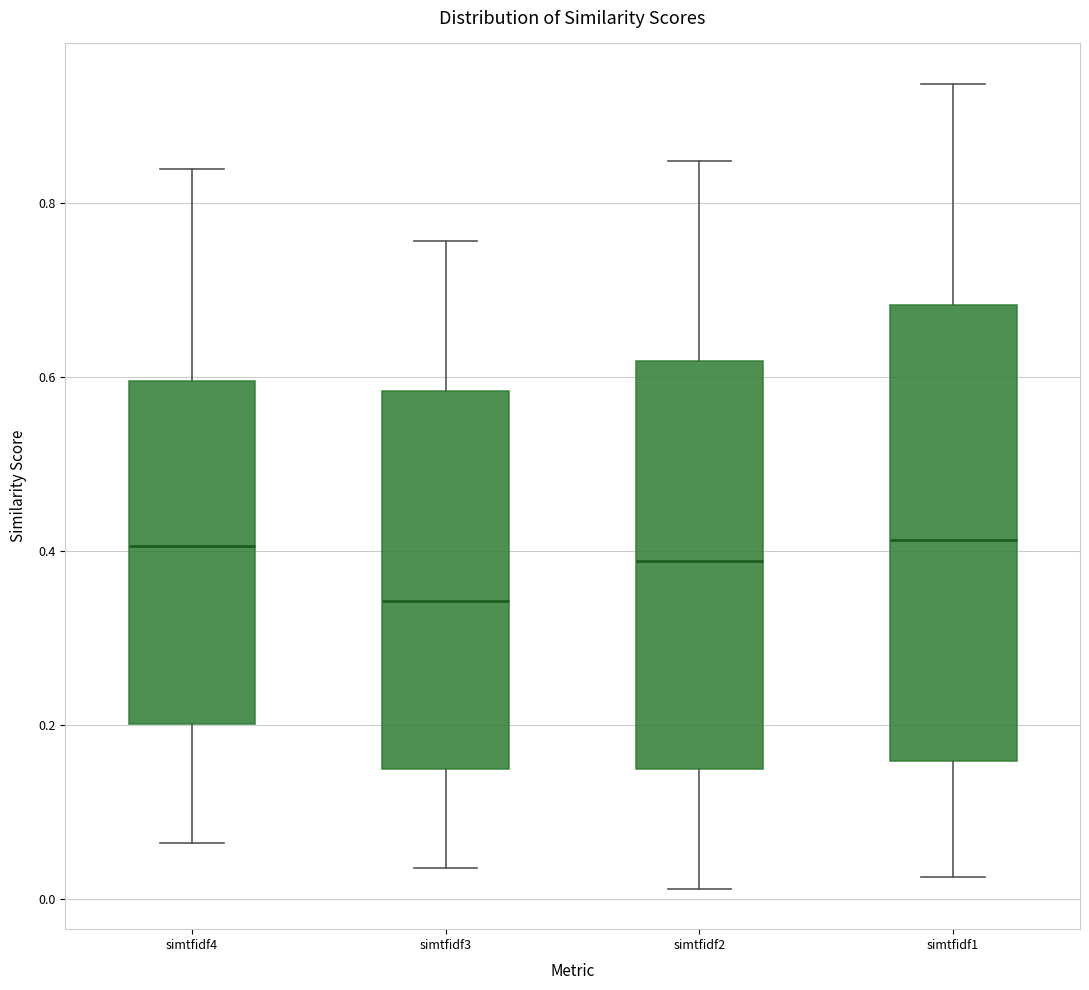

Reading left to right, read every box against the y-axis: the position of its median line, the range the box covers, and the ends of its whiskers. The values are not printed on the chart, so give them approximately, as read against the axis.

simtfidf4: median 0.40, box 0.20 to 0.60, whiskers 0.06 to 0.84
simtfidf3: median 0.34, box 0.16 to 0.58, whiskers 0.04 to 0.76
simtfidf2: median 0.38, box 0.16 to 0.62, whiskers 0.02 to 0.84
simtfidf1: median 0.42, box 0.16 to 0.68, whiskers 0.02 to 0.94